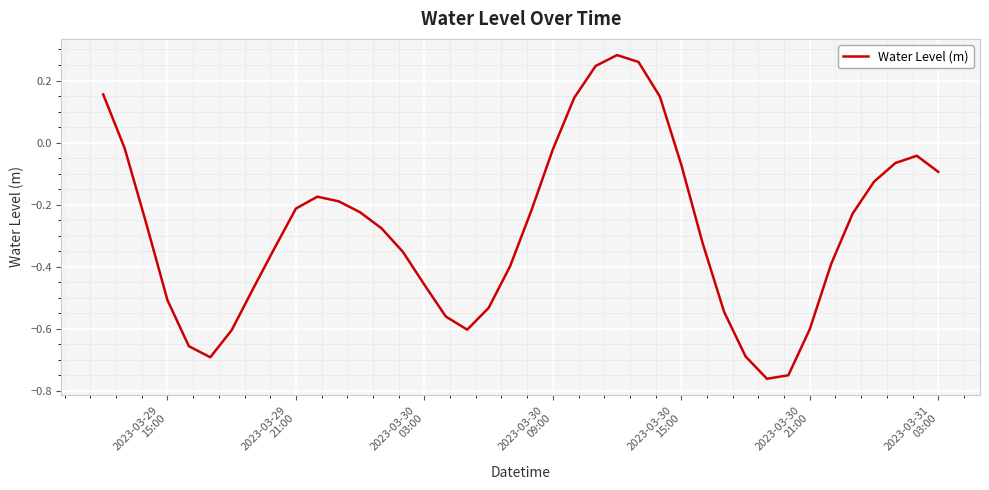

How many lines are shown in the chart?

1